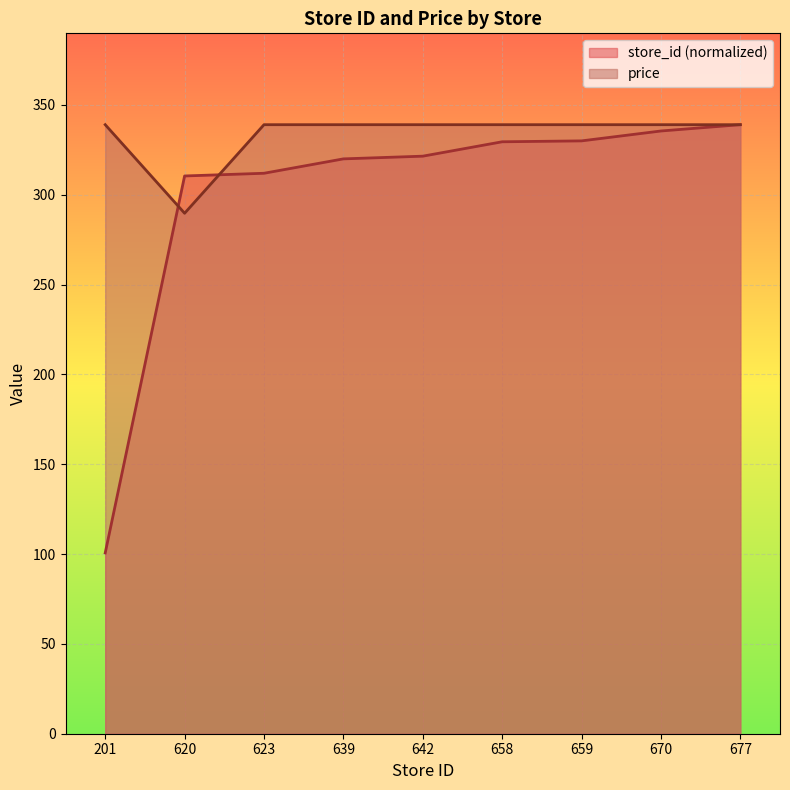

Reading left to right, list all the values displayed in this chart.

store_id: 100.6	310.5	312.0	320.0	321.5	329.5	330.0	335.5	339.0
price: 339.0	289.7	339.0	339.0	339.0	339.0	339.0	339.0	339.0